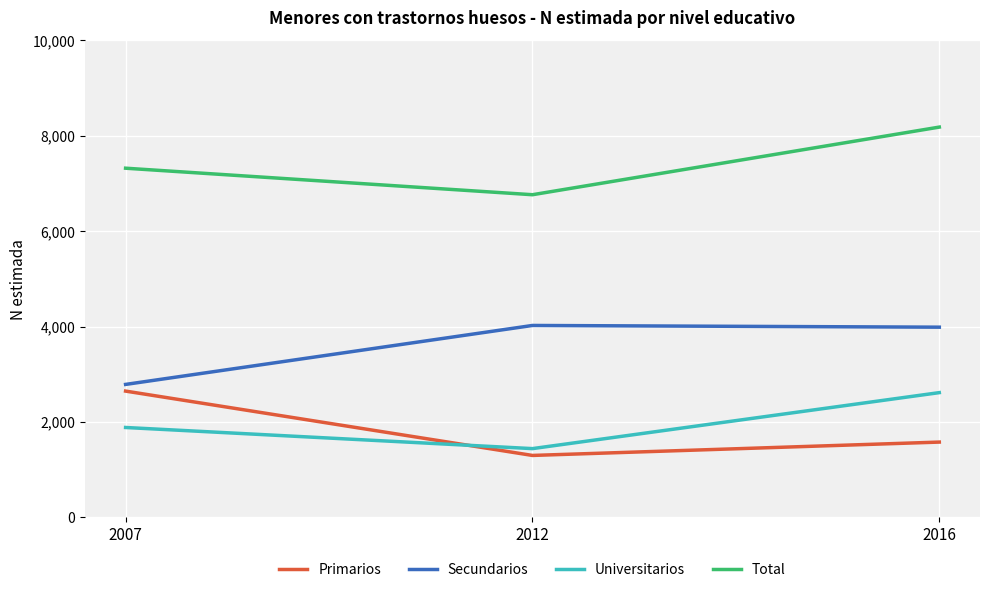

What is the difference between the highest and lowest values at 2016?

6604